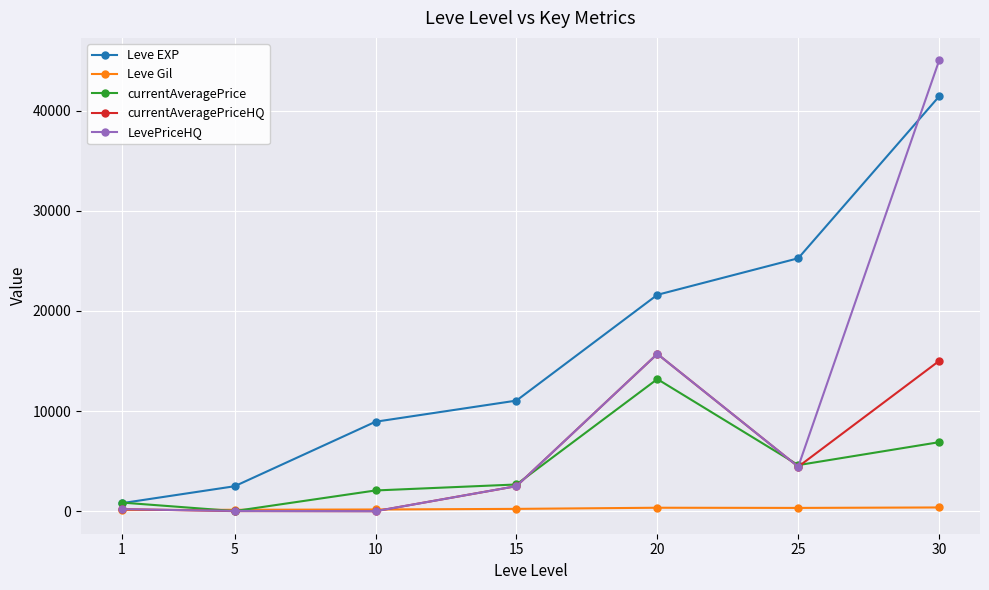

What is the difference between the maximum and minimum values in the currentAveragePriceHQ series?

15700.0